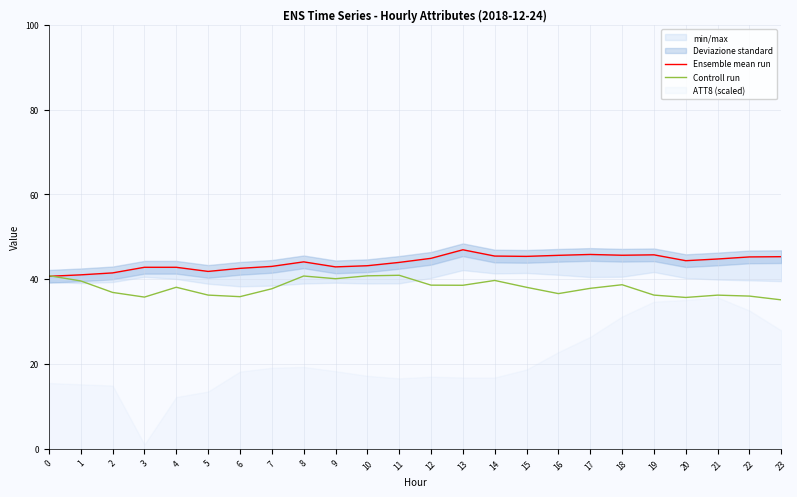

Reading left to right, list all the values displayed in this chart.

Ensemble mean run: 40.7	41.0	41.5	42.8	42.8	41.8	42.6	43.0	44.1	42.9	43.2	44.0	44.9	46.9	45.5	45.4	45.6	45.8	45.7	45.8	44.4	44.8	45.3	45.3
Controll run: 40.8	39.6	36.9	35.8	38.1	36.3	35.9	37.7	40.8	40.1	40.8	40.9	38.6	38.6	39.7	38.1	36.6	37.8	38.7	36.3	35.7	36.2	36.0	35.1